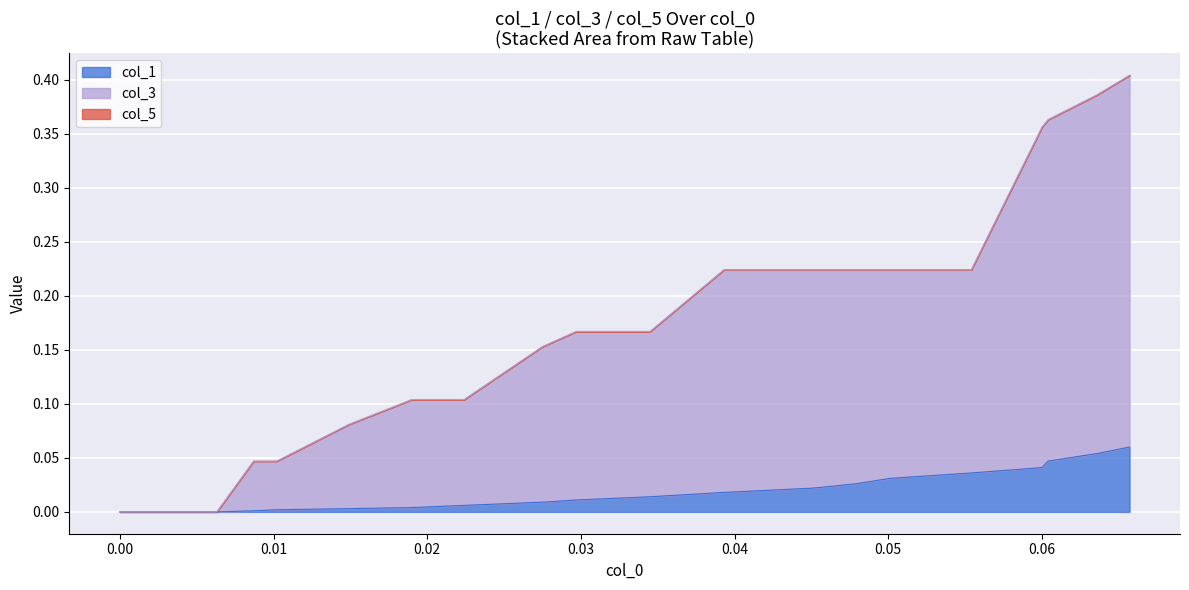

Count the number of categories in the chart.

20